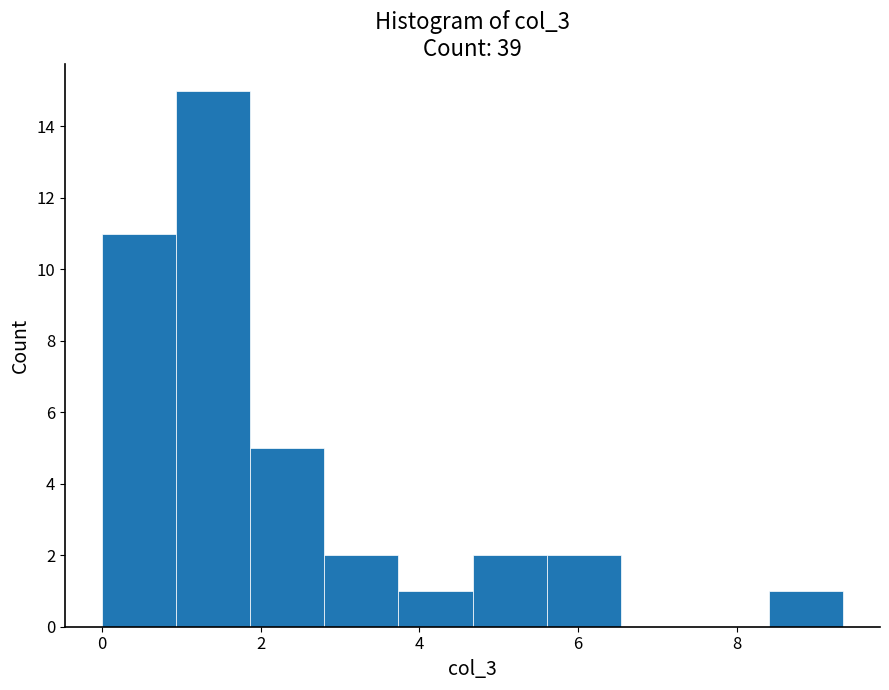

Reading left to right, list every bar in this chart as the range it spans on the x-axis followed by its height. Neither the bar edges nor the heights are printed on the chart, so give them approximately, as read against the axes.

0.0 to 1.0: 11
1.0 to 1.8: 15
1.8 to 2.8: 5
2.8 to 3.8: 2
3.8 to 4.6: 1
4.6 to 5.6: 2
5.6 to 6.6: 2
6.6 to 7.4: 0
7.4 to 8.4: 0
8.4 to 9.4: 1